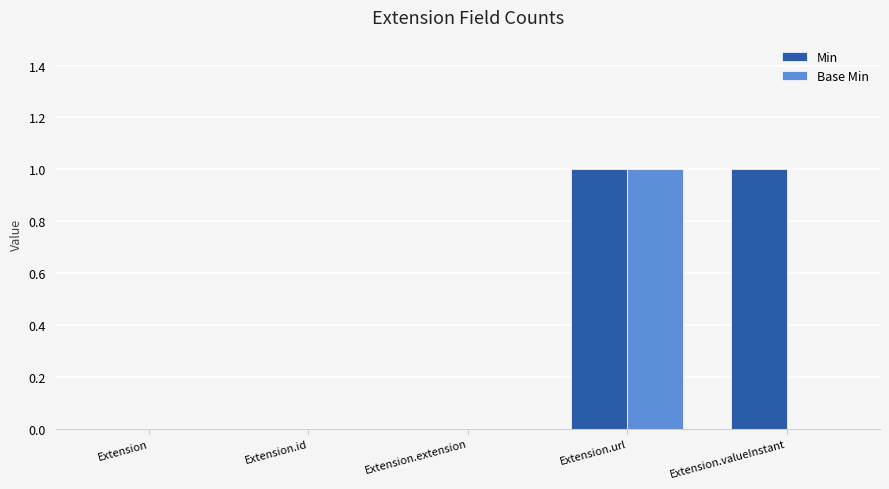

True or false: Min has a value of 0 at Extension.valueInstant.

False